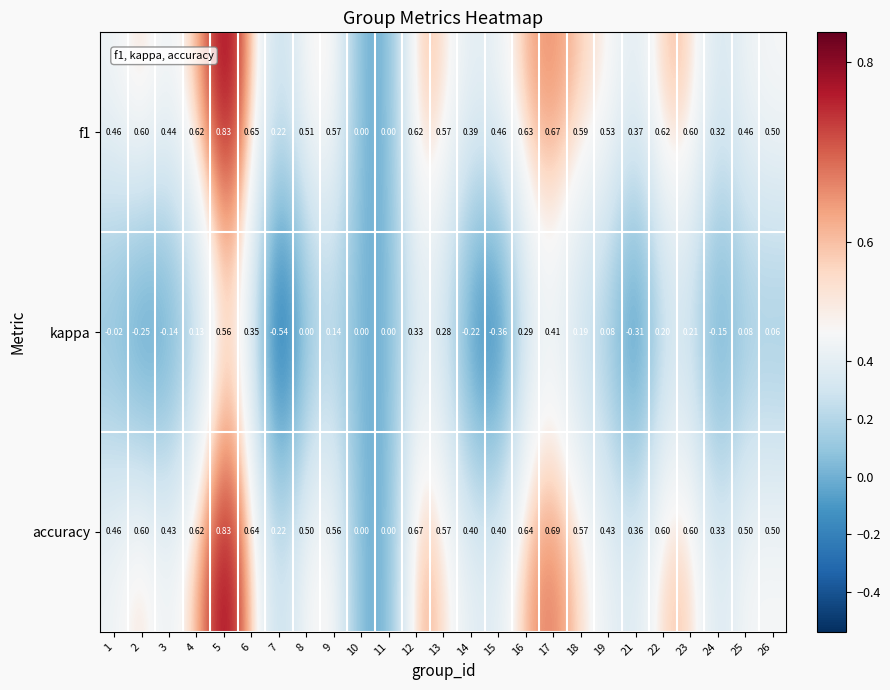

Is the value of kappa at 25 greater than the value of accuracy at 22?

No